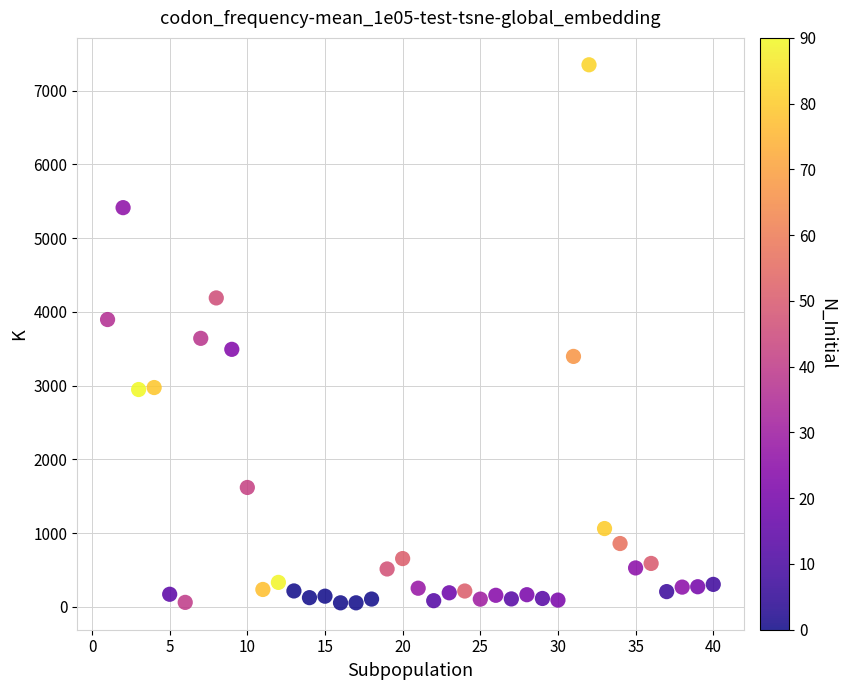

What is the range of Y values (max minus min)?

7295